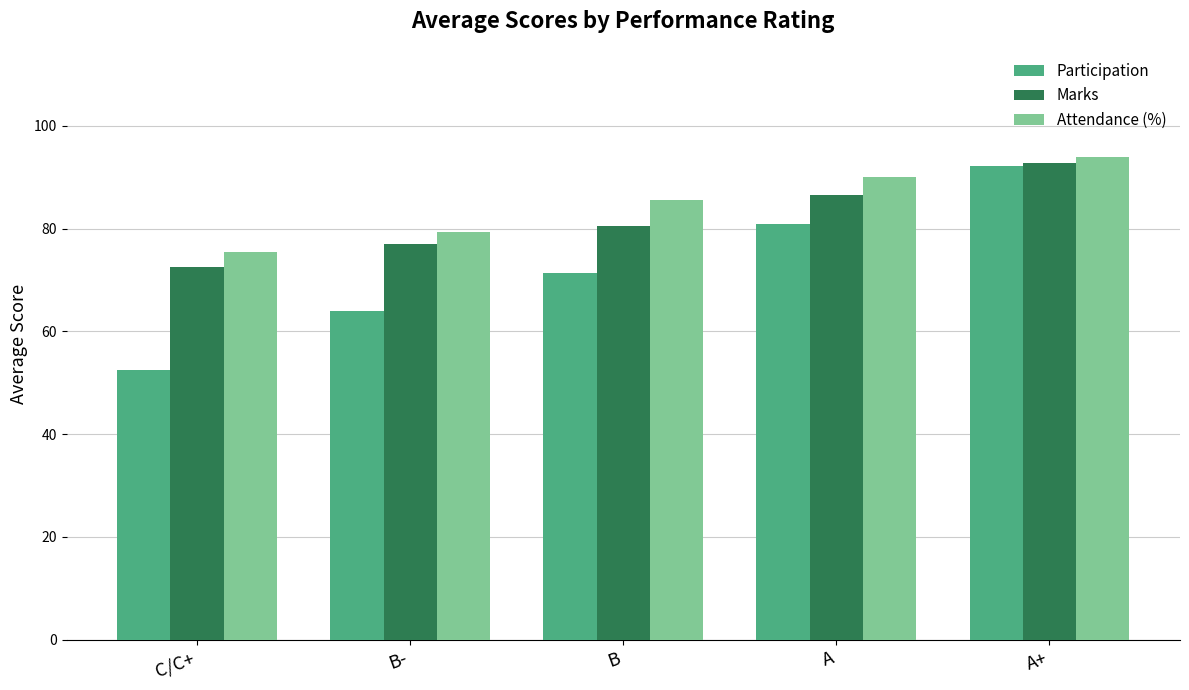

What is the difference between the highest and lowest values at C/C+?

23.0